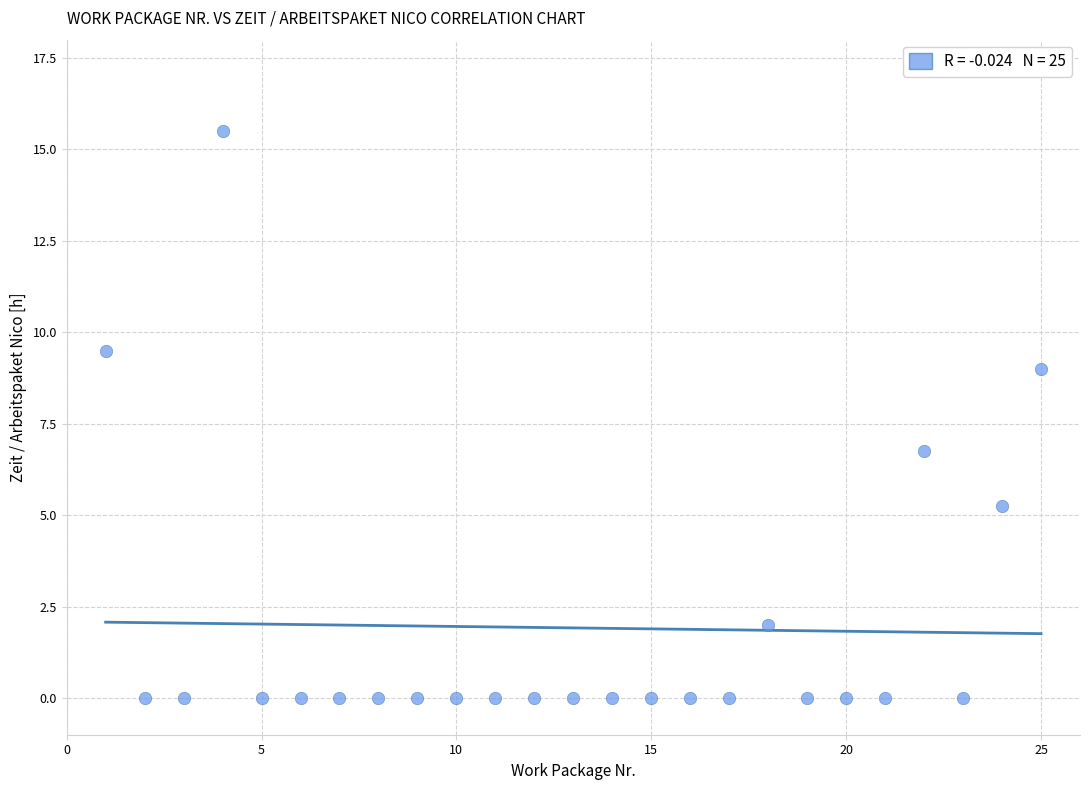

What is the range of X values (max minus min)?

24.0